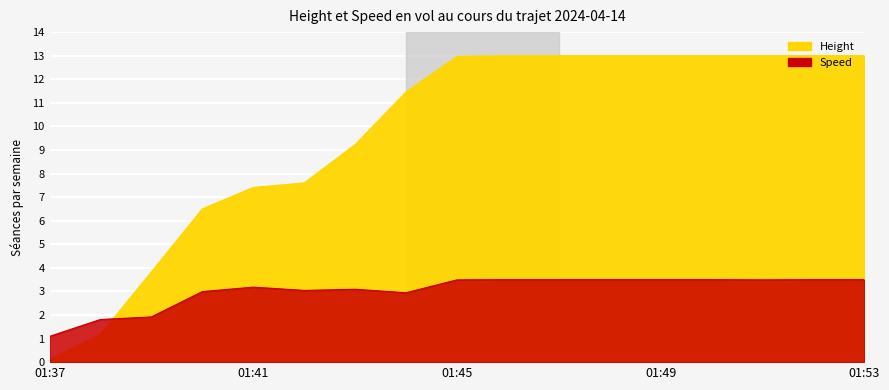

What is the smallest value displayed?

0.1